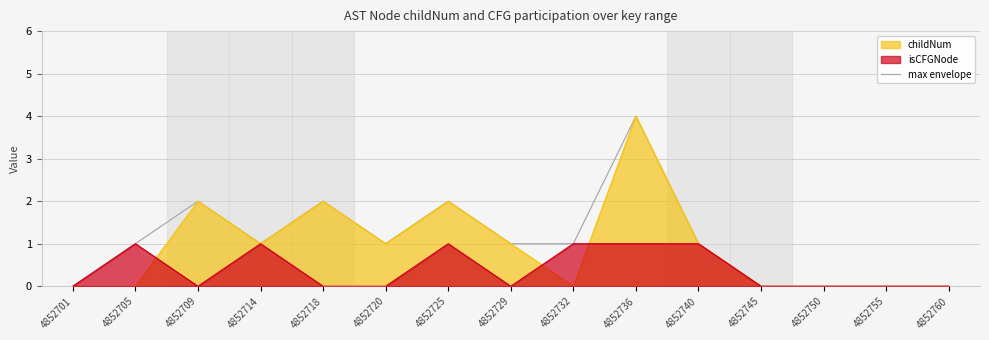

Reading left to right, transcribe all the data shown in this chart.

0	1	2	1	2	1	2	1	1	4	1	0	0	0	0